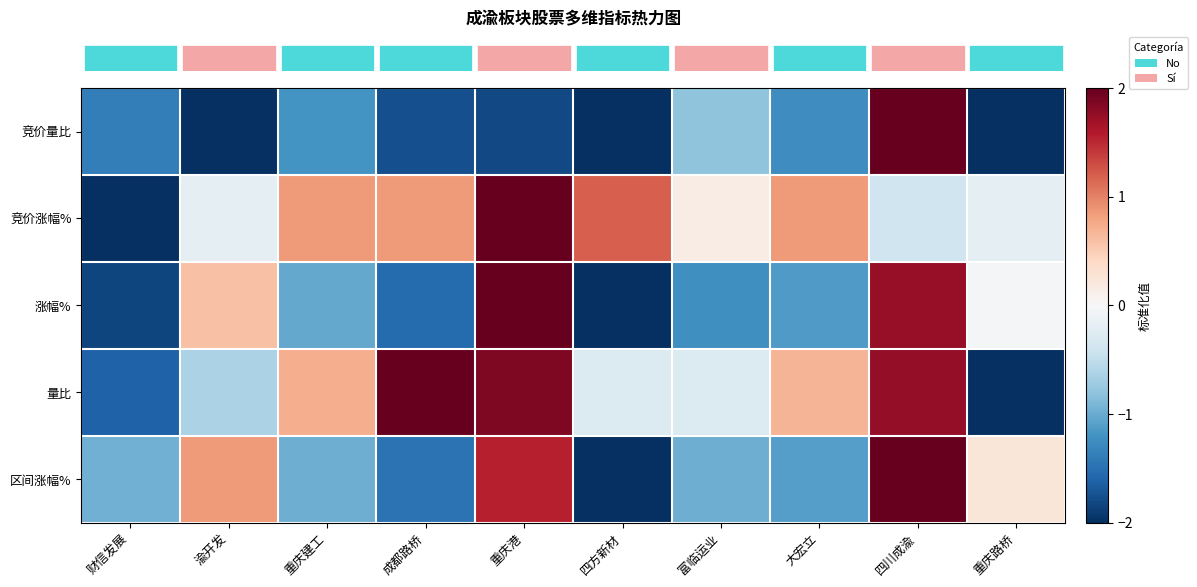

At how many categories does at least one series exceed 0?

9